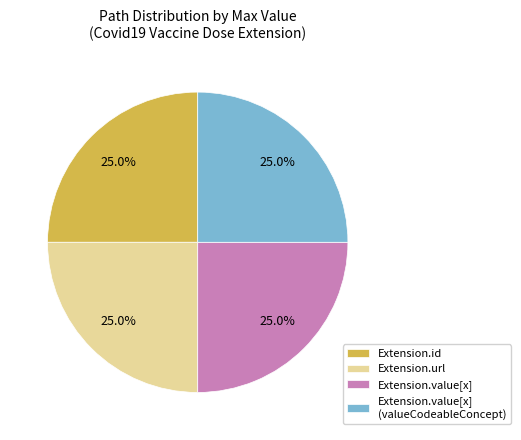

How much of the chart is everything except Extension.id?

75.0%